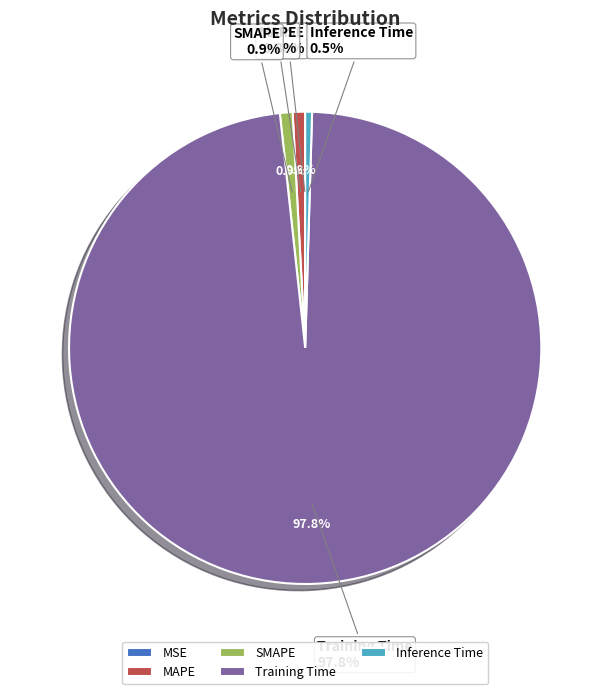

To the nearest percent, what is the difference between the largest and smallest slice percentages?

98%